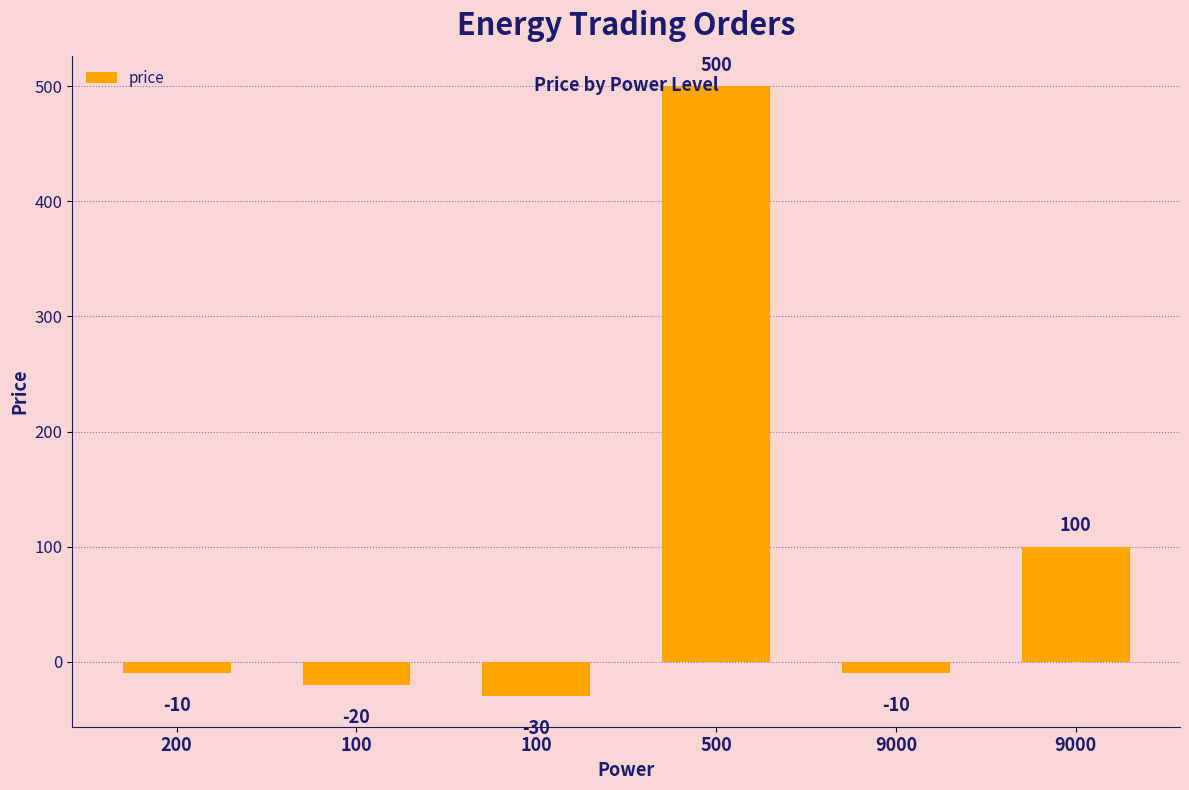

List the labels in order of value, smallest first.

100, 100, 200, 9000, 9000, 500